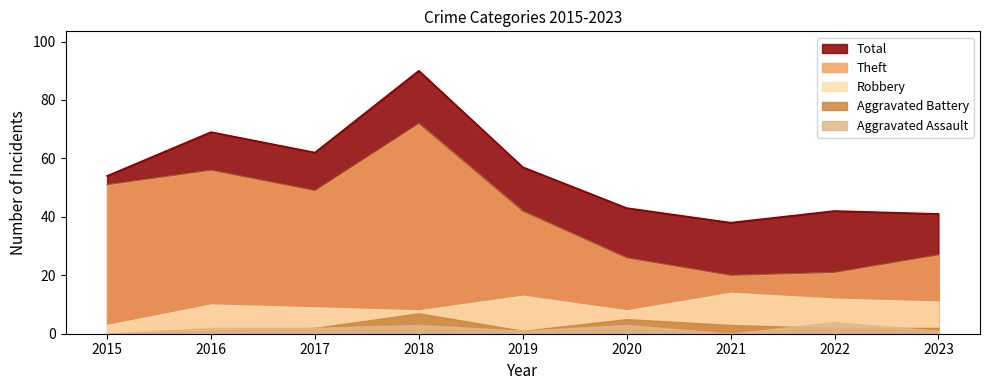

True or false: Aggravated Assault has more than 2 points higher than both neighbors.

True